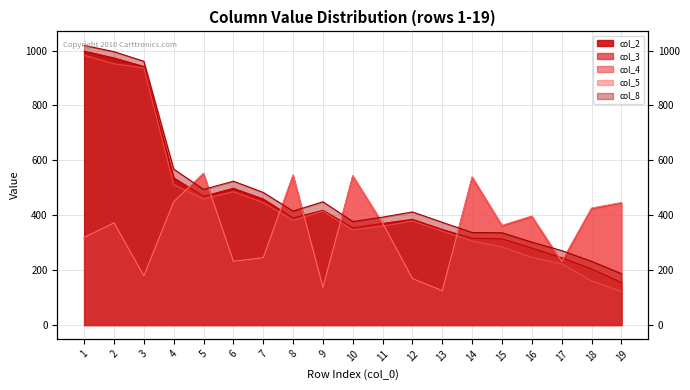

What is the maximum value for col_5?

553